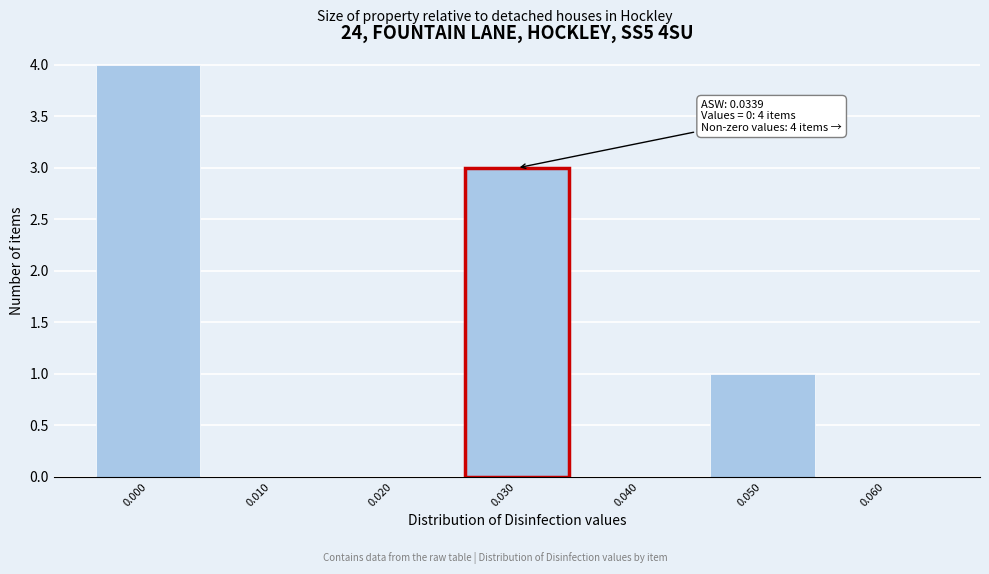

Reading right to left, list all the values displayed in this chart.

0.060=0	0.050=1	0.040=0	0.030=3	0.020=0	0.010=0	0.000=4